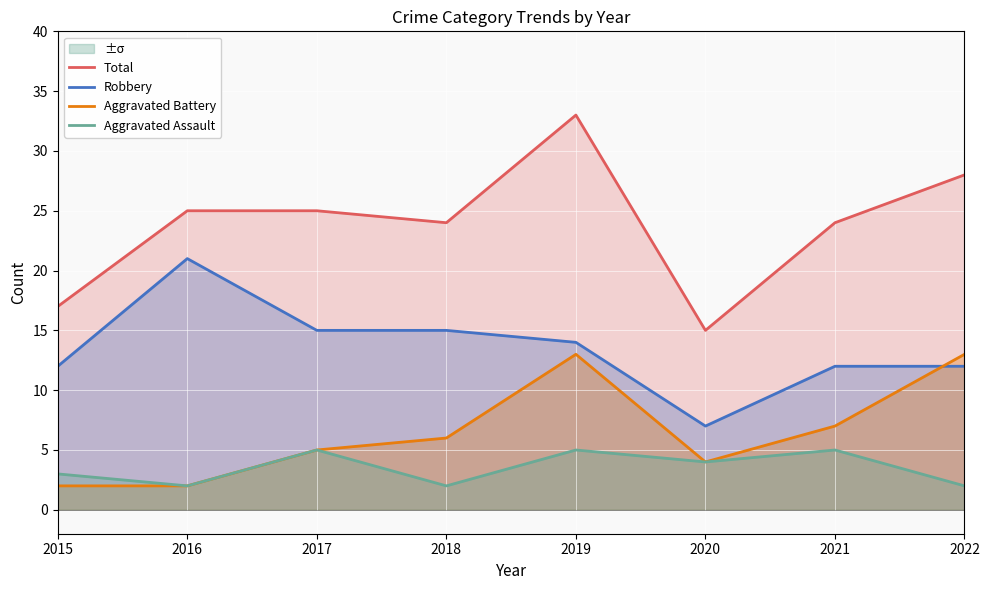

Which series has the largest range (max minus min)?

Total